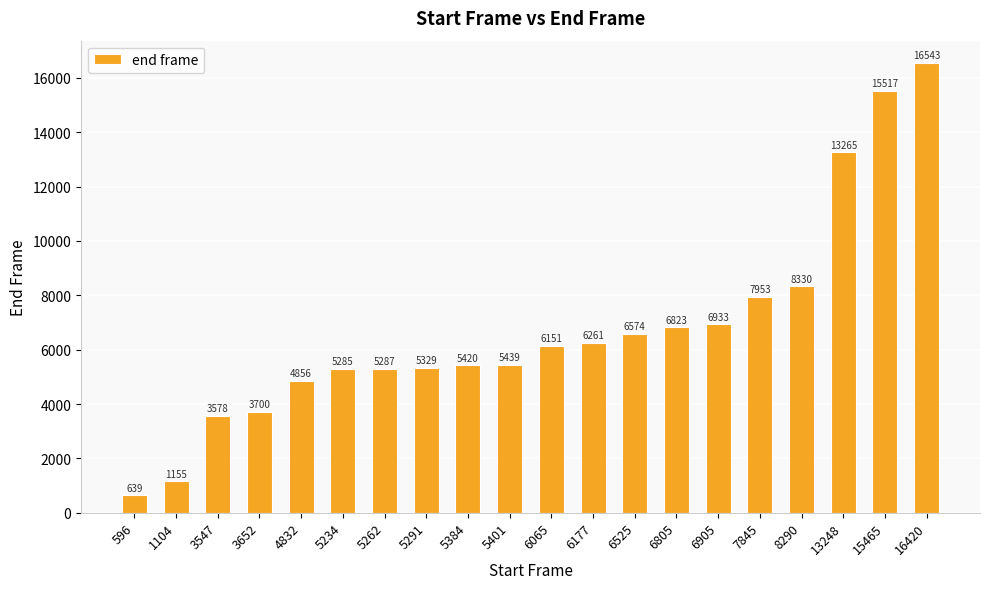

How many values are below 6151?

10